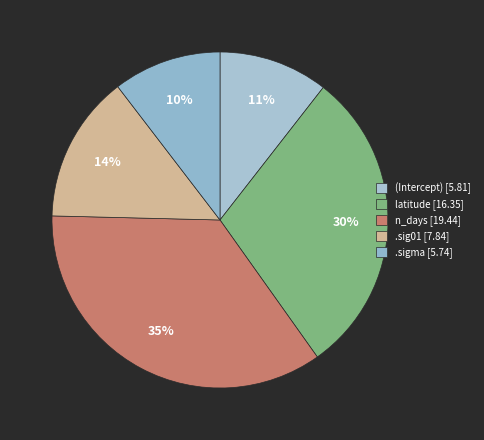

How many slices are in this pie chart?

5